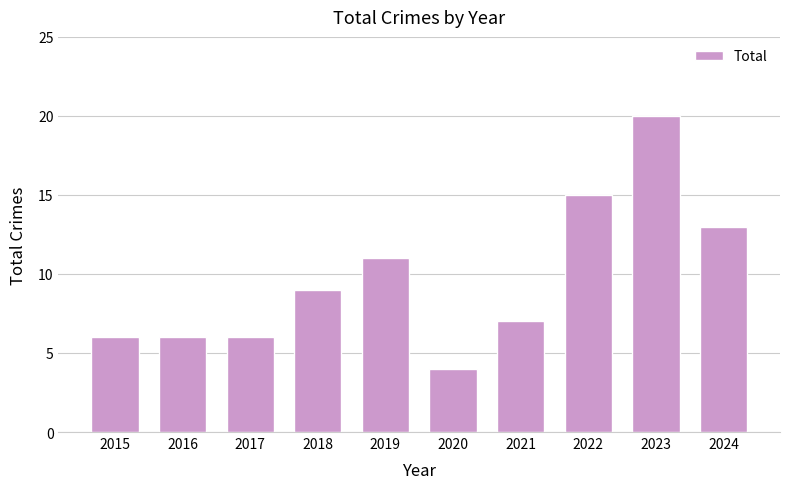

What is the value of the 10th bar from the left?

13